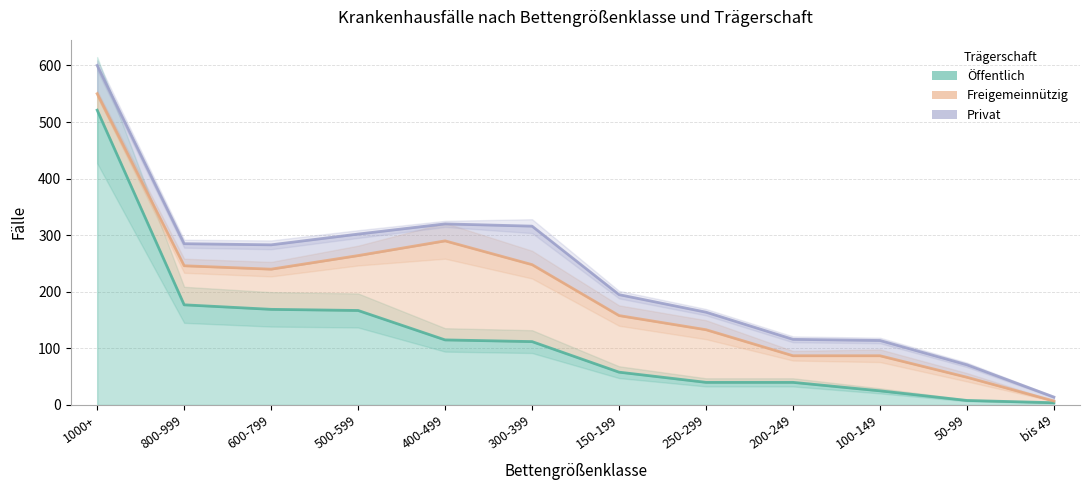

What is the average value of the Freigemeinnützig series?

77